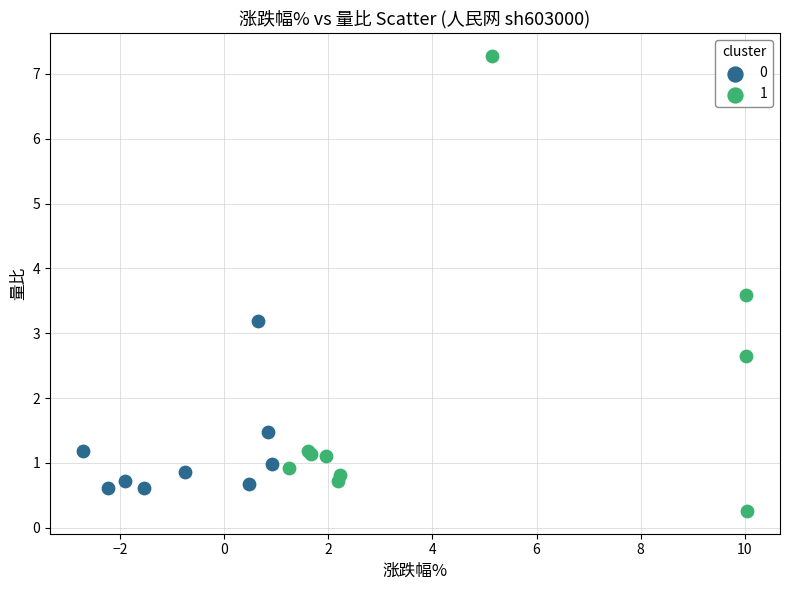

Which series contains the highest Y value?

1